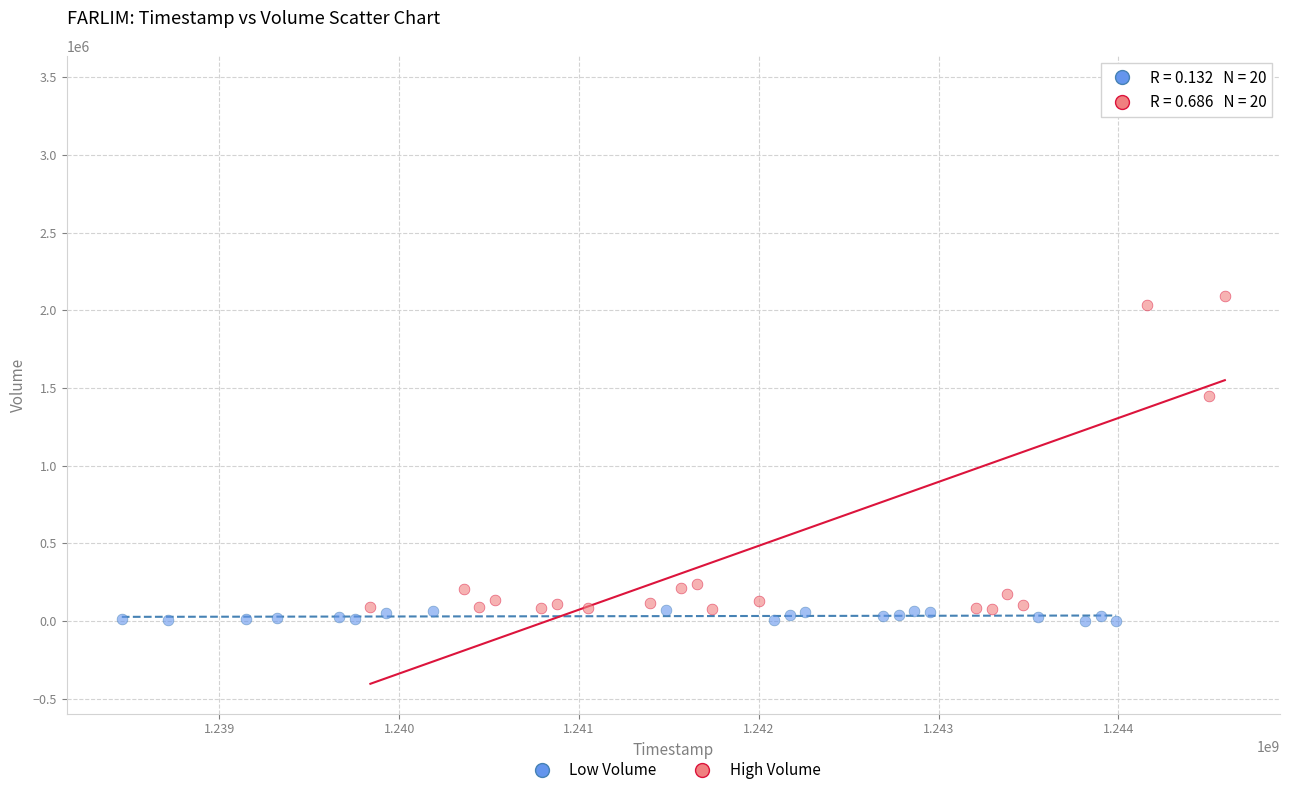

Which series reaches the maximum Y coordinate?

High Volume